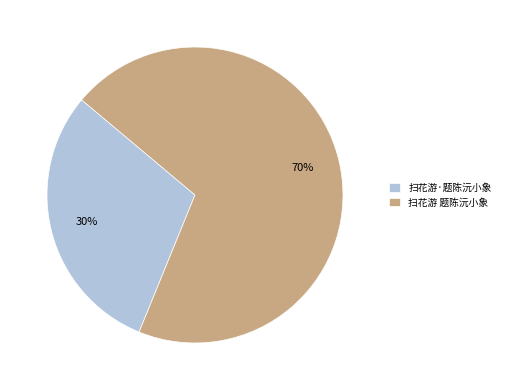

To the nearest percent, what is the difference between the largest and smallest slice percentages?

40%